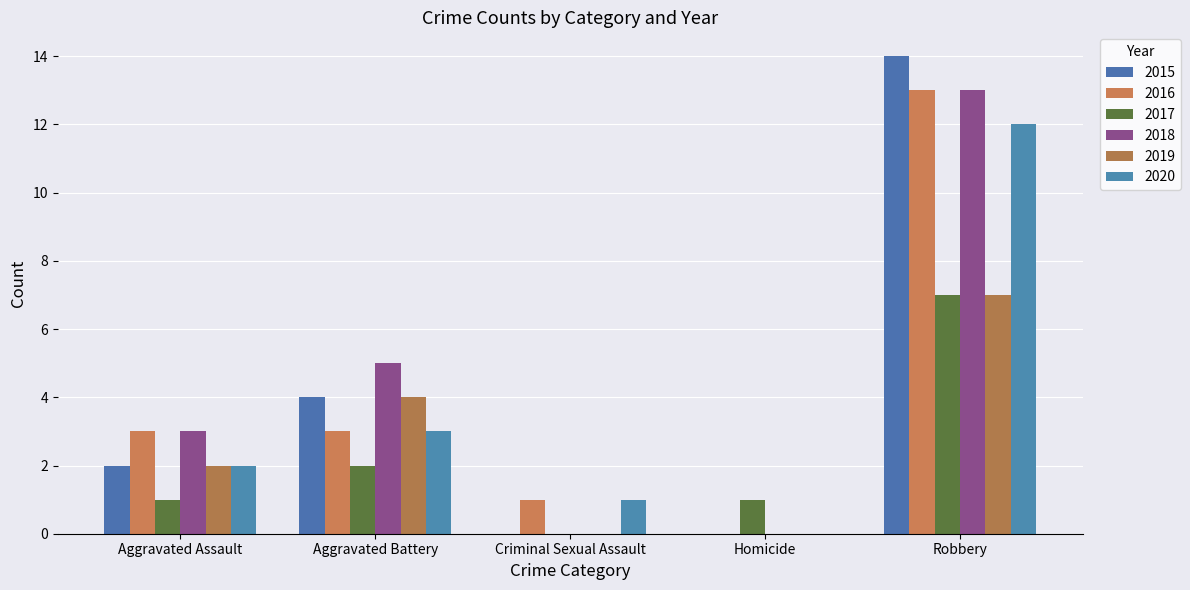

Rank the categories by 2018 value from lowest to highest.

Criminal Sexual Assault, Homicide, Aggravated Assault, Aggravated Battery, Robbery